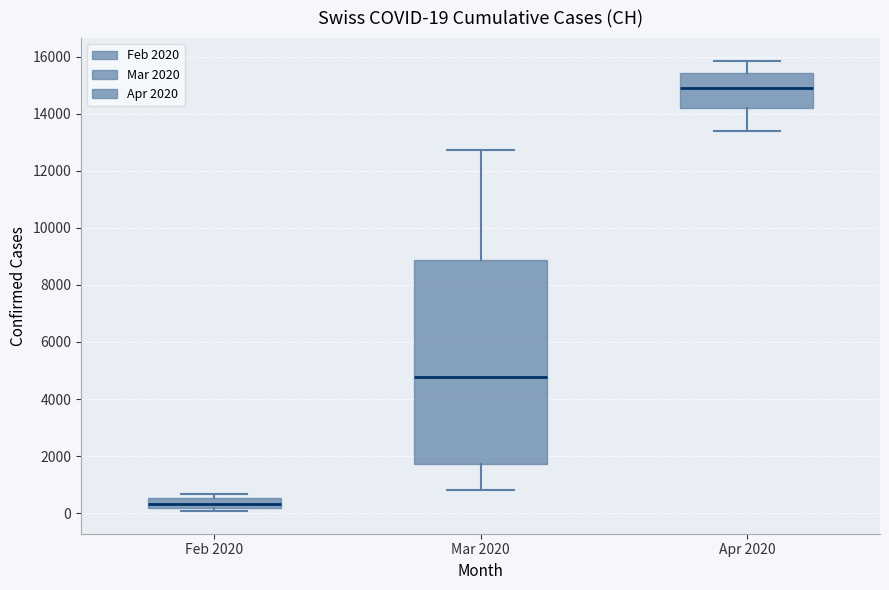

Which box's median line is the highest?

Apr 2020